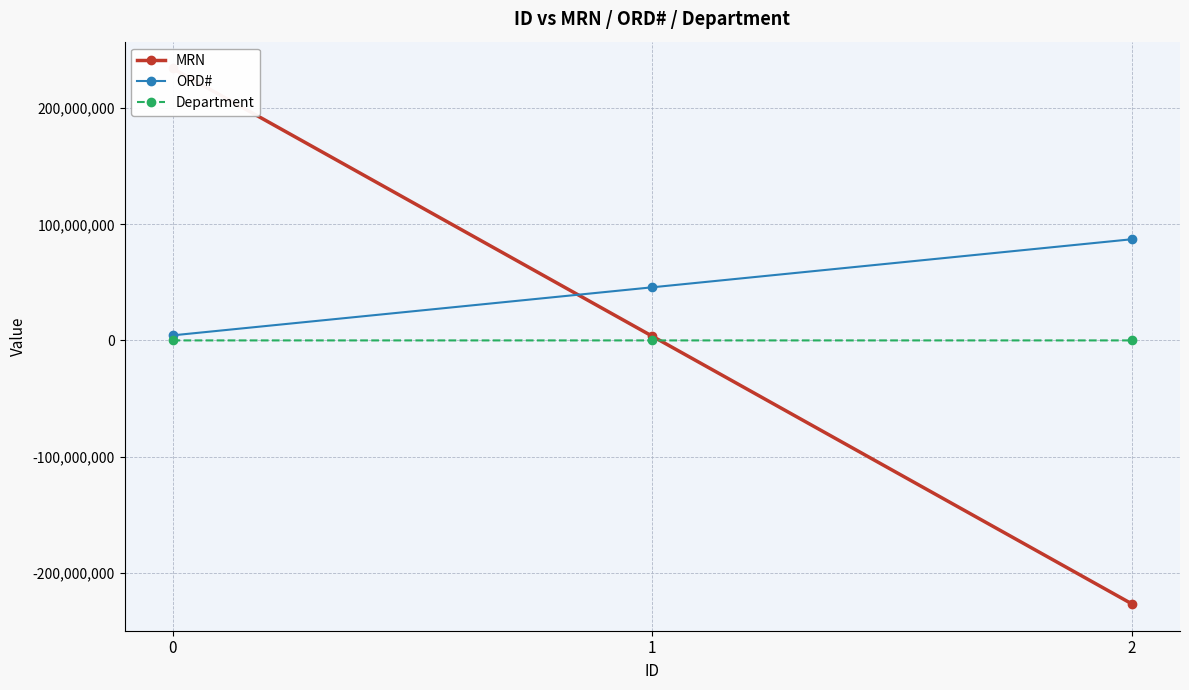

At 0, list the series in order from largest to smallest.

MRN, ORD#, Department